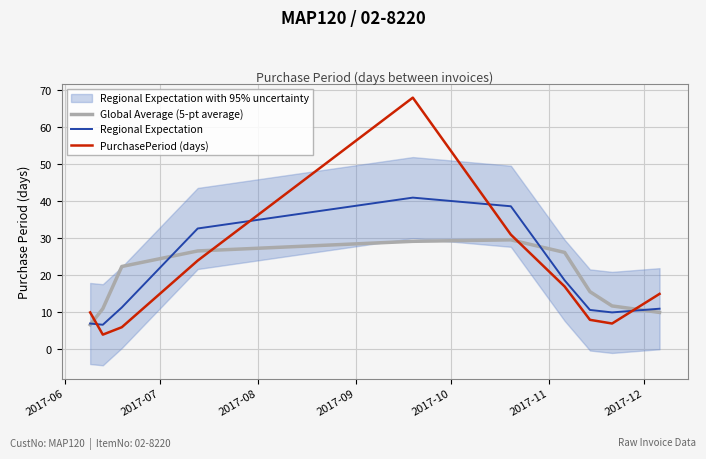

Reading left to right, list all the values displayed in this chart.

Global Average (5-pt average): 6.7	11.0	22.4	26.6	29.2	29.6	26.2	15.6	11.8	10.0
Regional Expectation: 7.0	6.7	11.3	32.7	41.0	38.7	18.7	10.7	10.0	11.0
PurchasePeriod (days): 10.0	4.0	6.0	24.0	68.0	31.0	17.0	8.0	7.0	15.0